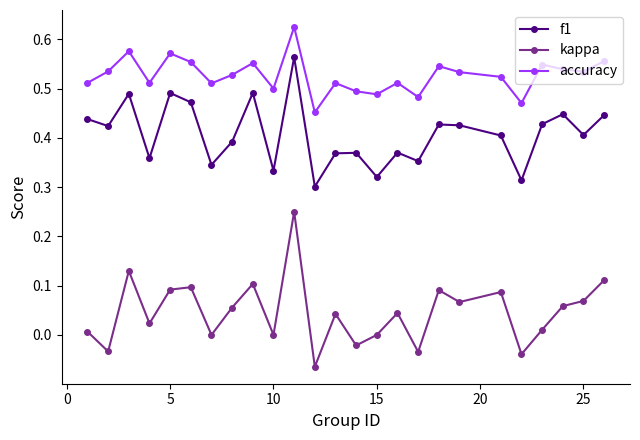

How many accuracy values are between 0 and 1?

25